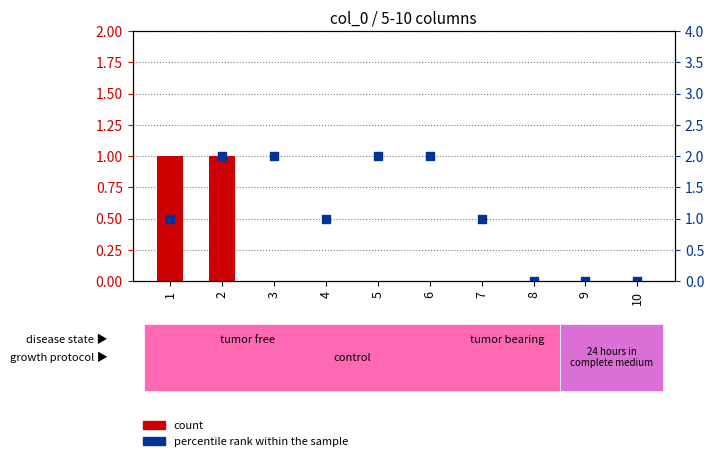

At how many categories does at least one series exceed 0?

7